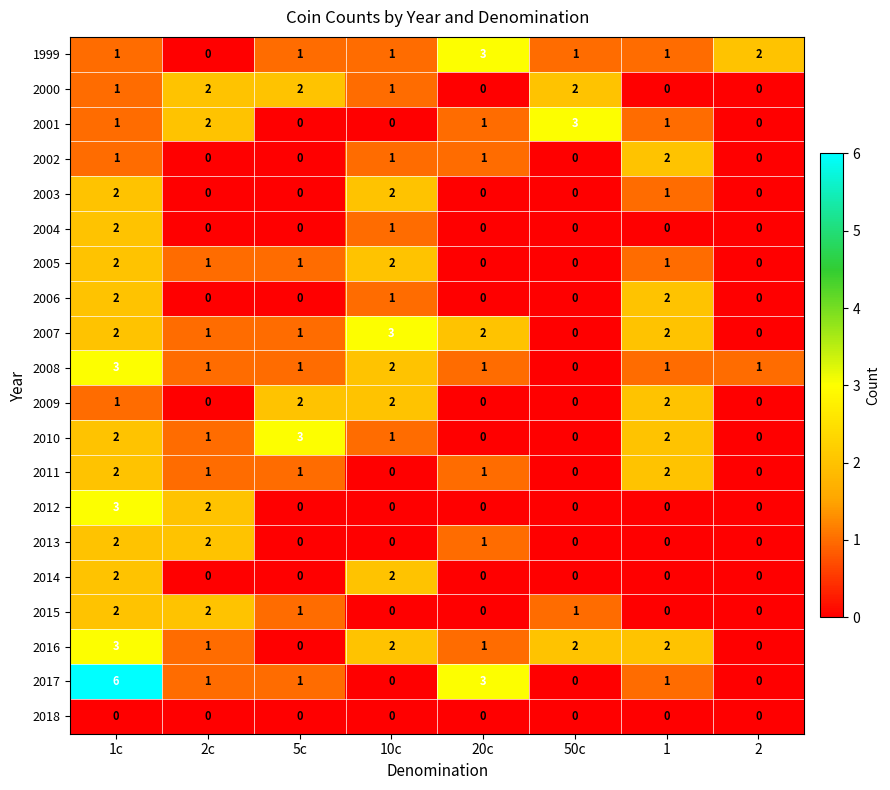

Is it true that 2010 equals 2 at 50c?

False